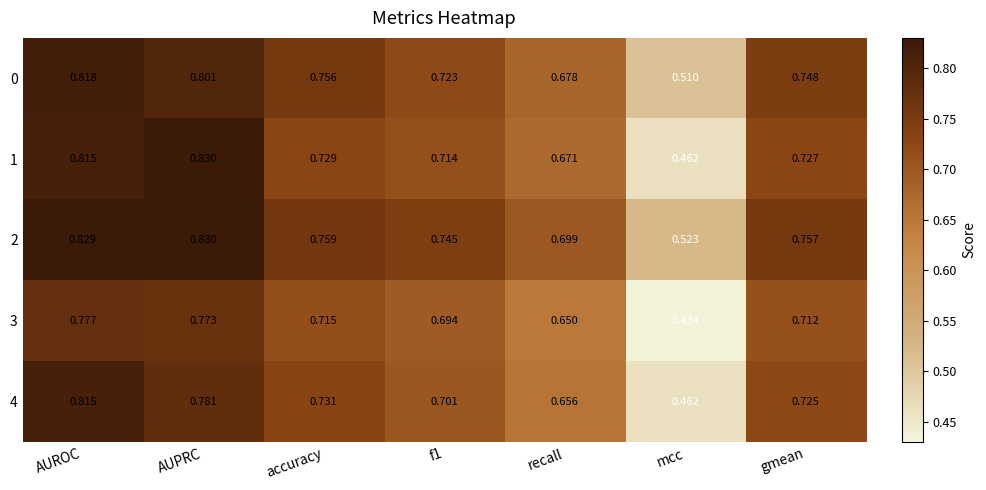

Is the value of 4 at AUPRC greater than the value of 3 at AUROC?

Yes